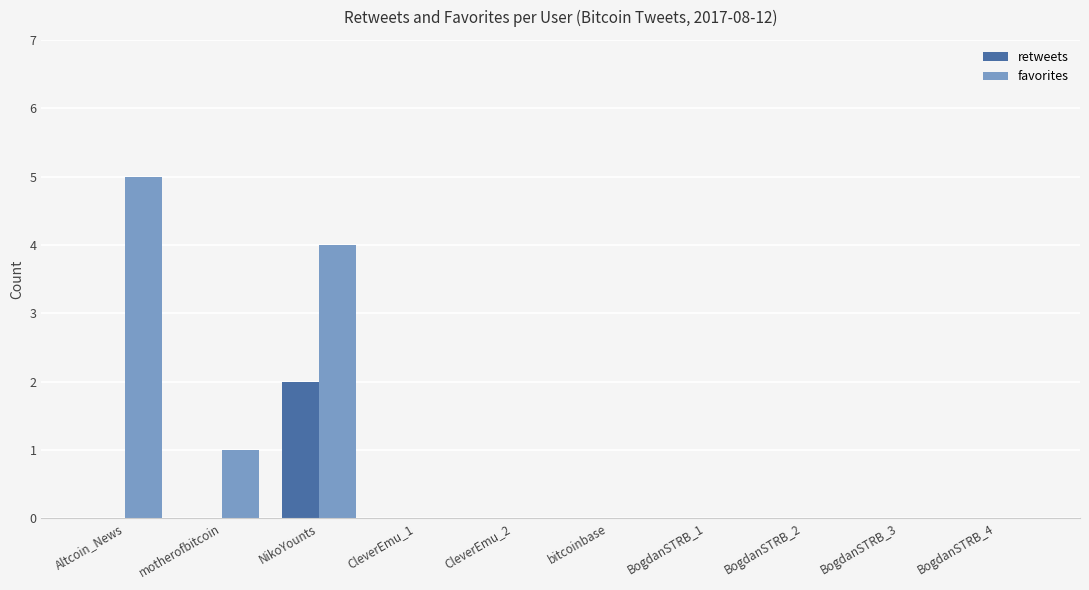

What value does the retweets series have at NikoYounts?

2